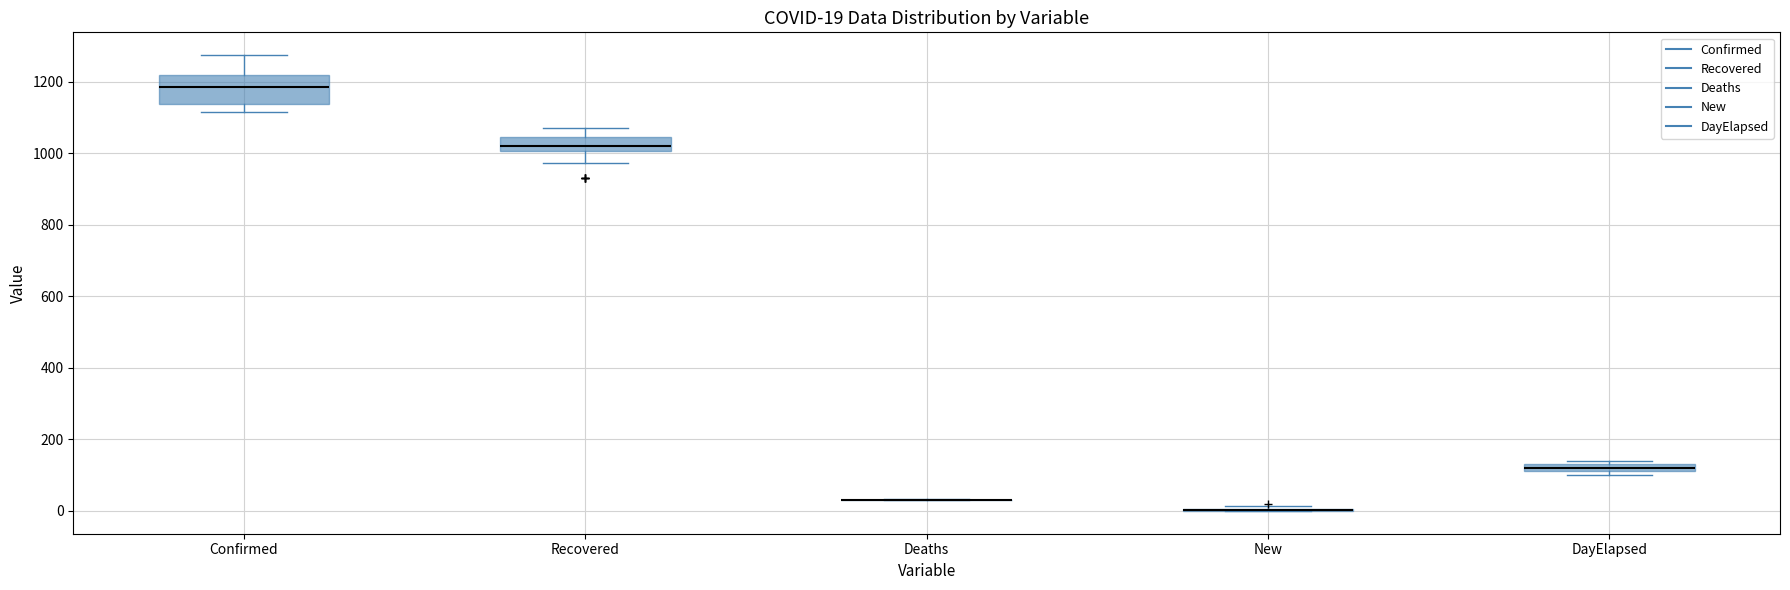

Comparing the boxes themselves (not the whiskers), which one is the tallest?

Confirmed